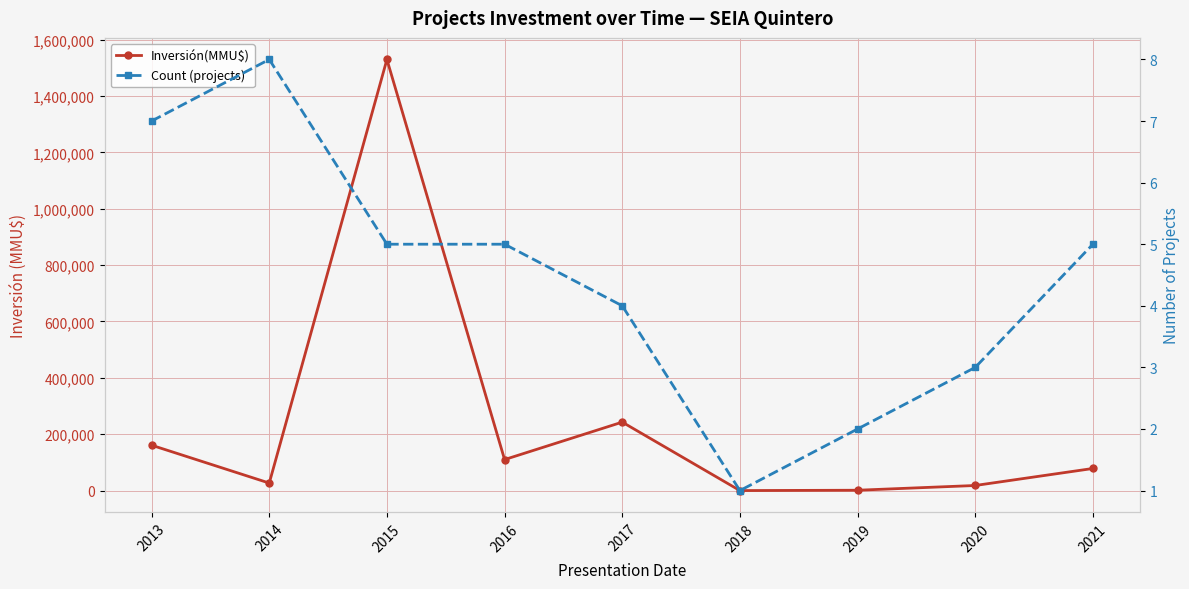

Which category has the highest value in the Inversión(MMU$) series?

2014